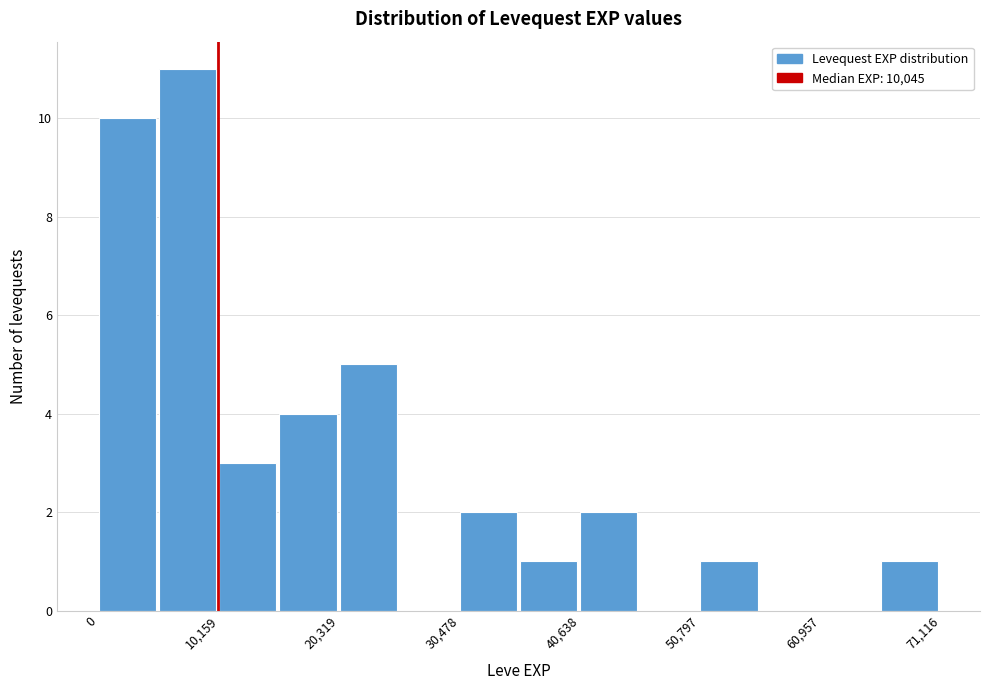

Around what value on the x-axis is the tallest bar? Give the approximate position of its centre, as read against the axis.

8000